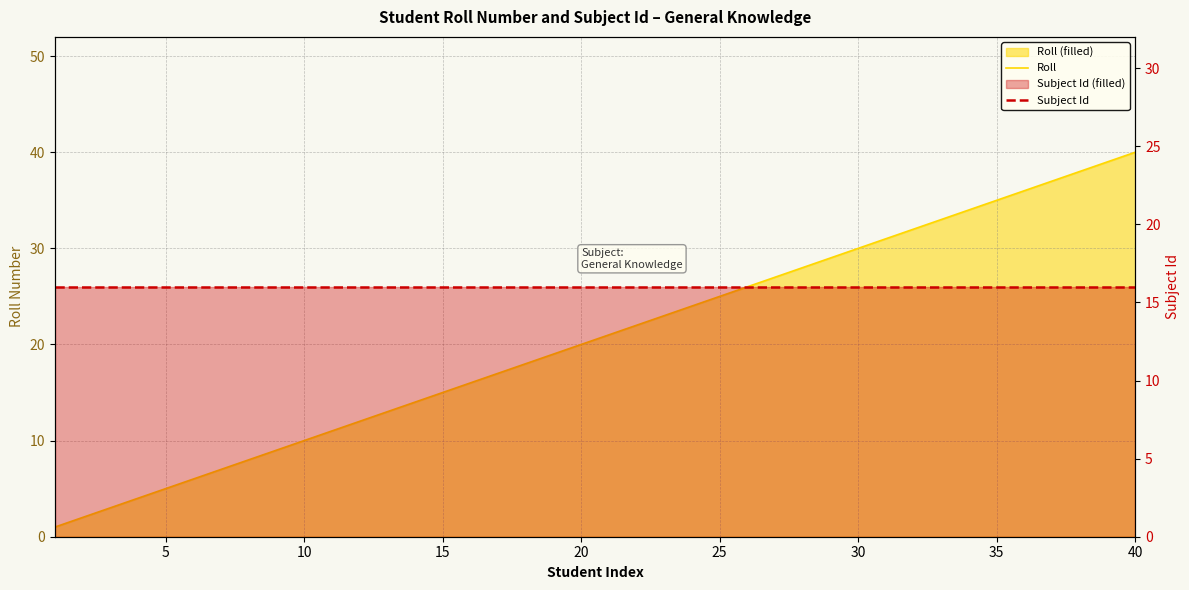

List the series in order of their overall mean, lowest first.

Subject Id, Roll